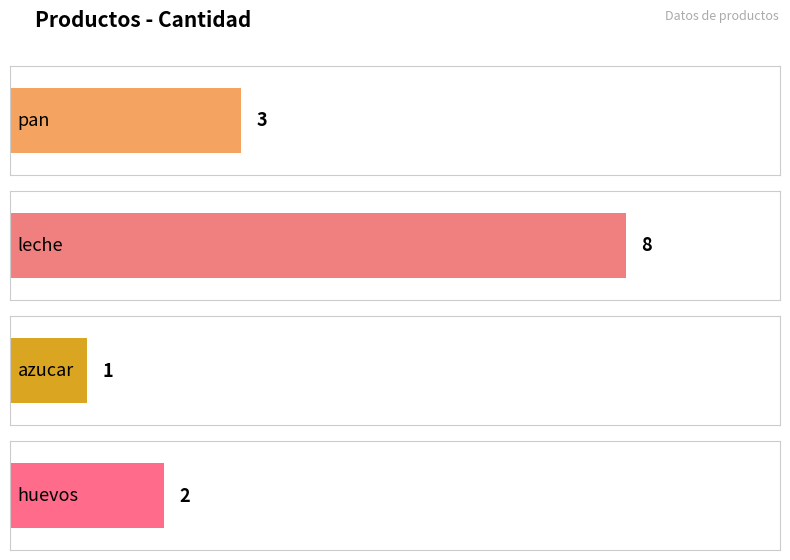

Between huevos and azucar, which is larger?

huevos